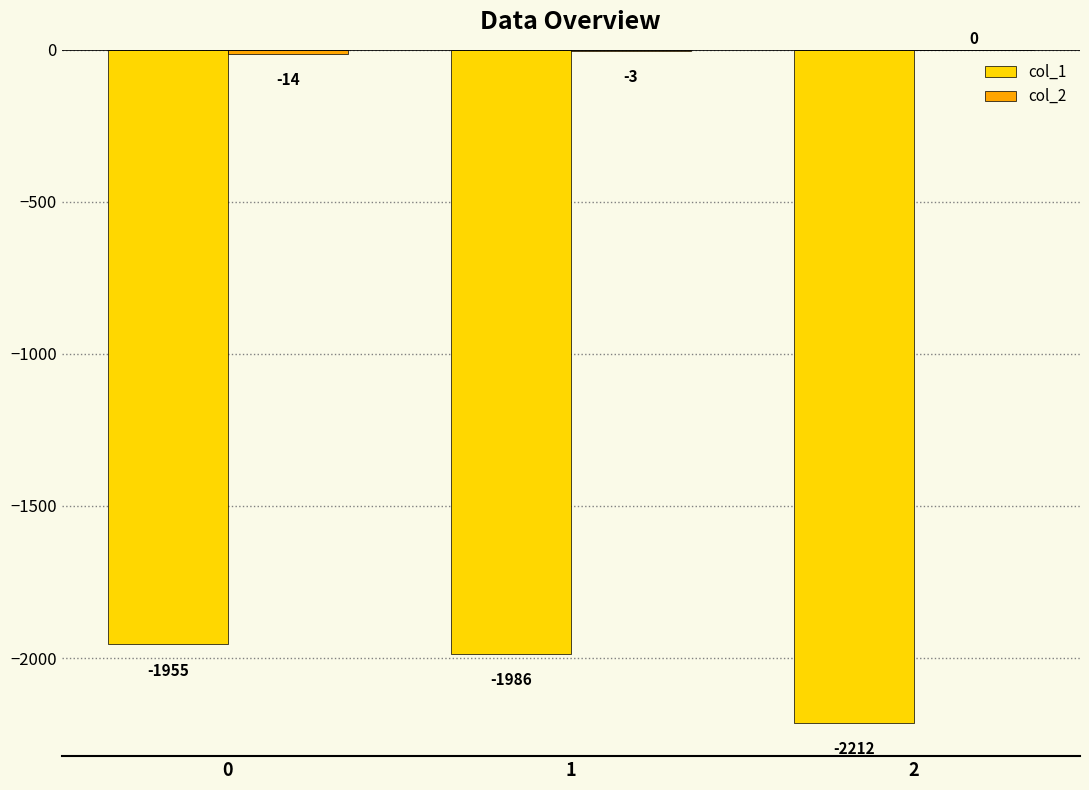

Read the col_1 value at 1, to the nearest 10.

-1990